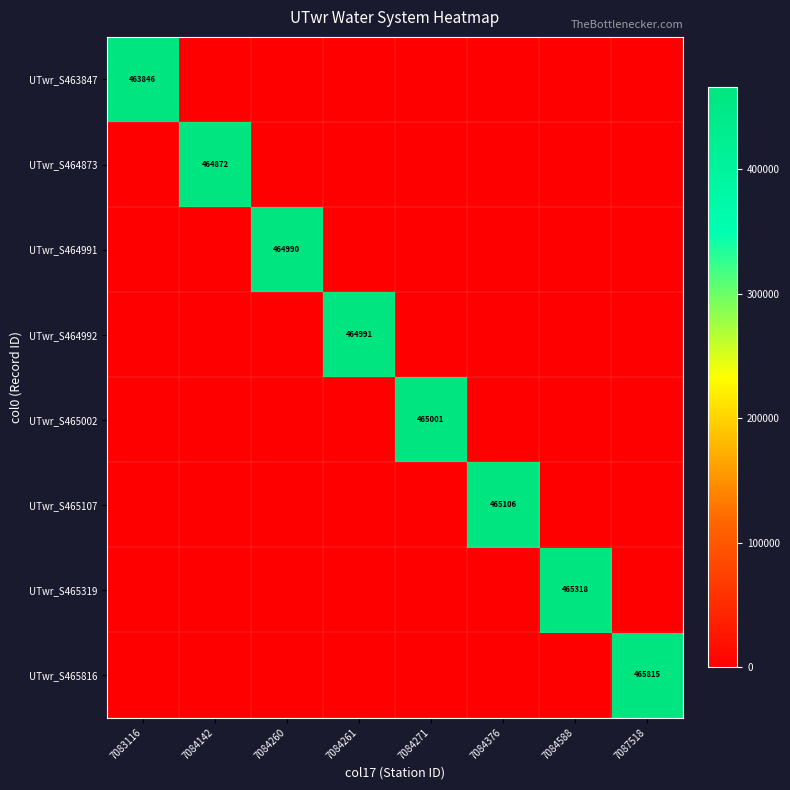

At how many categories does at least one series exceed 347212?

8